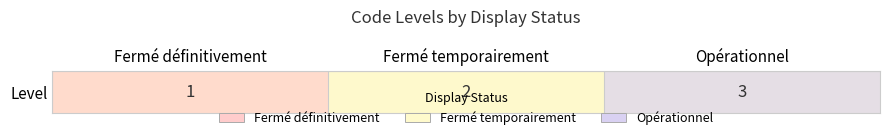

What is the difference between the maximum and second lowest values?

1